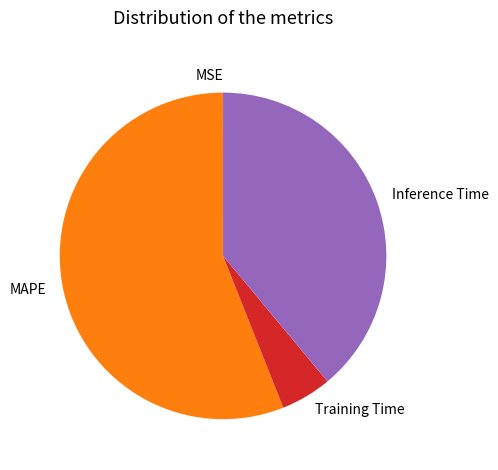

Do MAPE and Training Time together represent more than half of the pie?

Yes